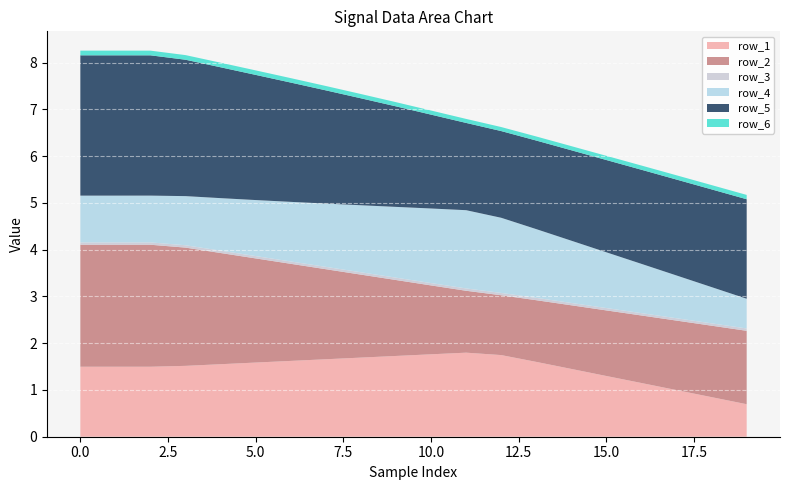

Reading left to right, transcribe all the data shown in this chart.

row_1: 1.5	1.5	1.5	1.5	1.6	1.6	1.6	1.7	1.7	1.7	1.8	1.8	1.7	1.6	1.4	1.3	1.1	1.0	0.8	0.7
row_2: 2.6	2.6	2.6	2.5	2.4	2.2	2.1	1.9	1.8	1.6	1.5	1.3	1.3	1.3	1.4	1.4	1.4	1.5	1.5	1.6
row_3: 0.1	0.1	0.1	0.1	0.1	0.1	0.1	0.1	0.1	0.1	0.1	0.1	0.1	0.1	0.1	0.1	0.1	0.1	0.1	0.1
row_4: 1.0	1.0	1.0	1.1	1.1	1.2	1.3	1.4	1.4	1.5	1.6	1.7	1.6	1.5	1.3	1.2	1.1	0.9	0.8	0.6
row_5: 3.0	3.0	3.0	2.9	2.8	2.7	2.6	2.4	2.3	2.1	2.0	1.9	1.9	1.9	1.9	2.0	2.0	2.1	2.1	2.1
row_6: 0.1	0.1	0.1	0.1	0.1	0.1	0.1	0.1	0.1	0.1	0.1	0.1	0.1	0.1	0.1	0.1	0.1	0.1	0.1	0.1